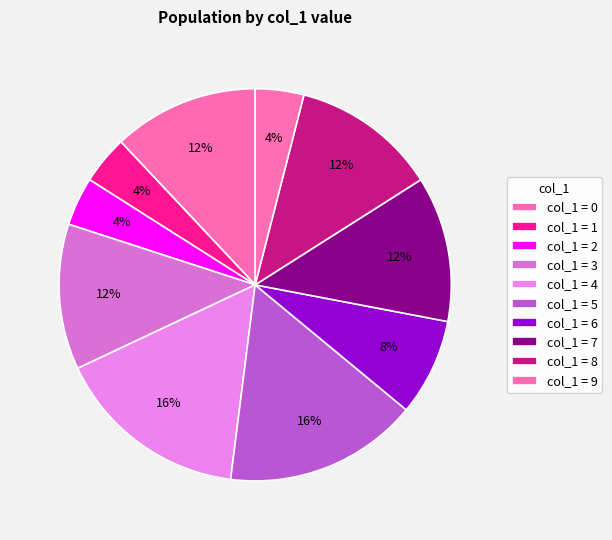

How many segments does this pie chart have?

10